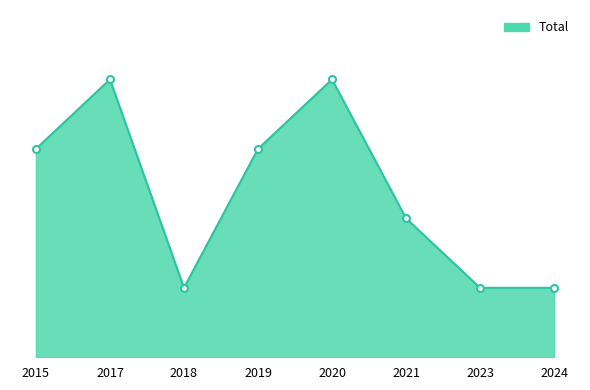

Reading left to right, list all the values displayed in this chart.

3	4	1	3	4	2	1	1